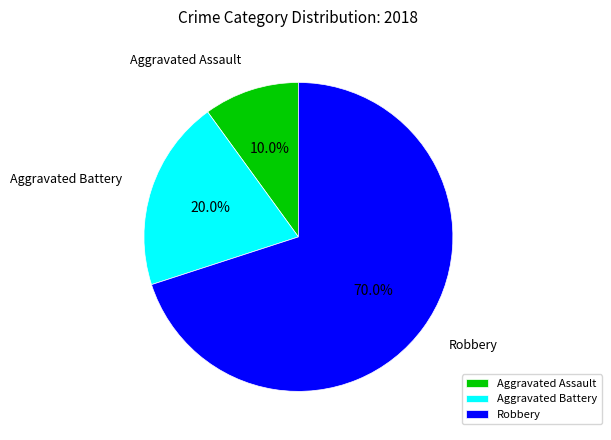

What is the majority slice?

Robbery